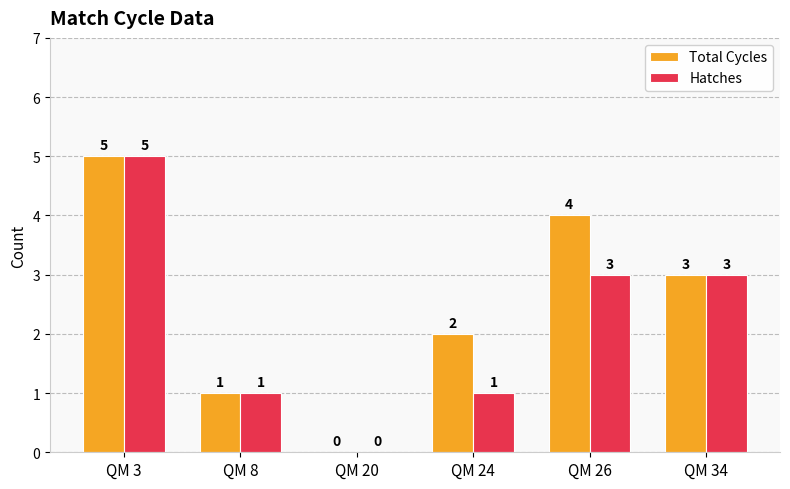

Reading left to right, transcribe all the data shown in this chart.

Total Cycles: 5	1	0	2	4	3
Hatches: 5	1	0	1	3	3